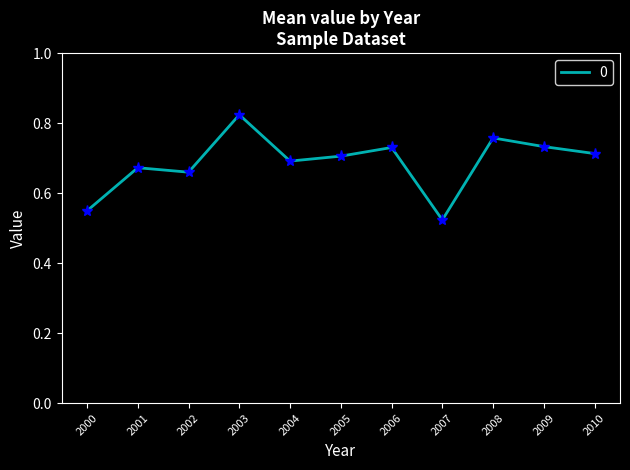

What is the sum of all values?

7.6